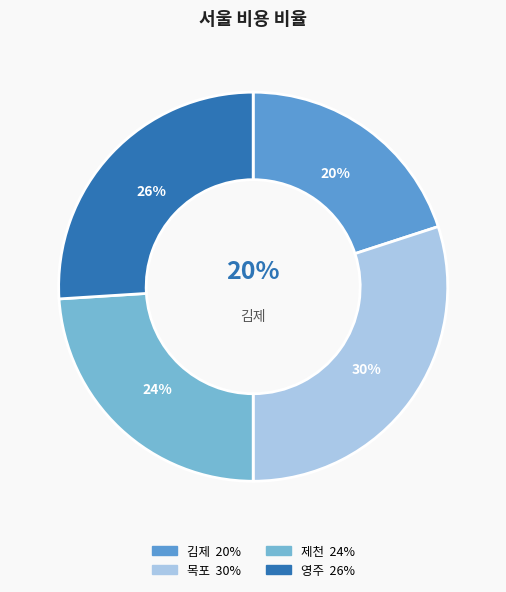

What portion of the pie excludes 영주?

74.0%